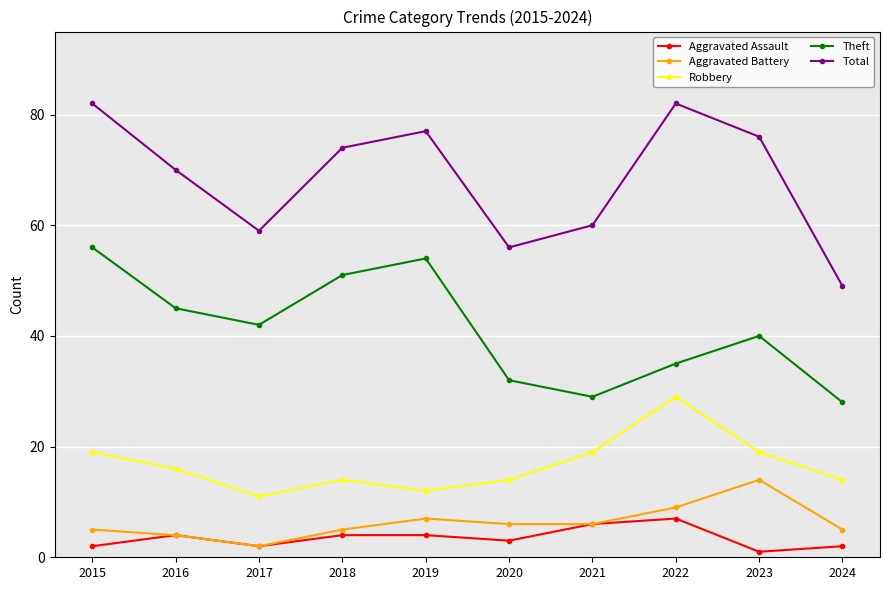

Is it true that Total equals 59 at 2017?

True